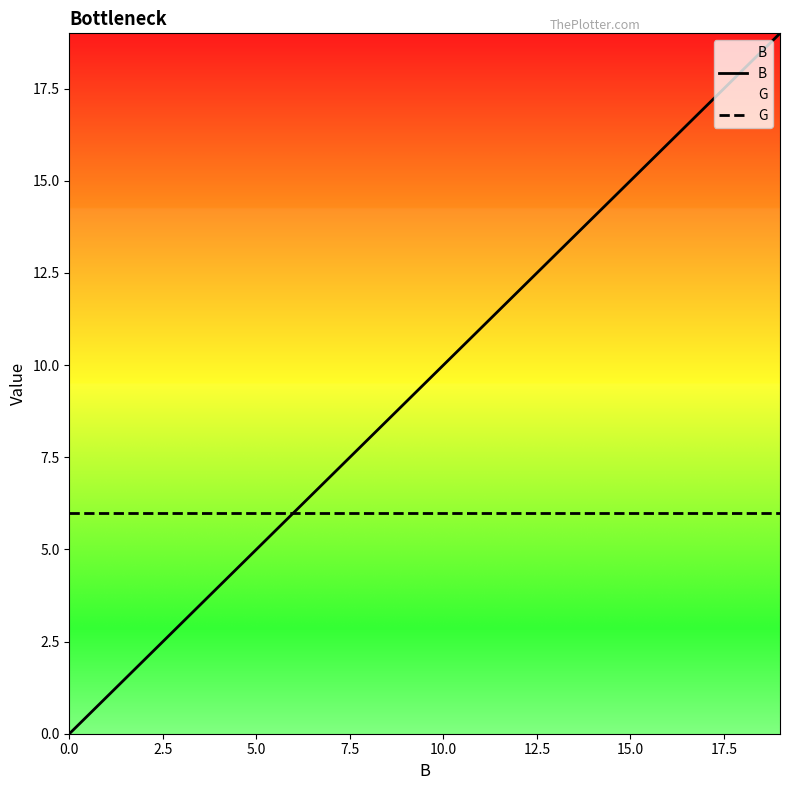

True or false: G and B intersect in this chart.

False